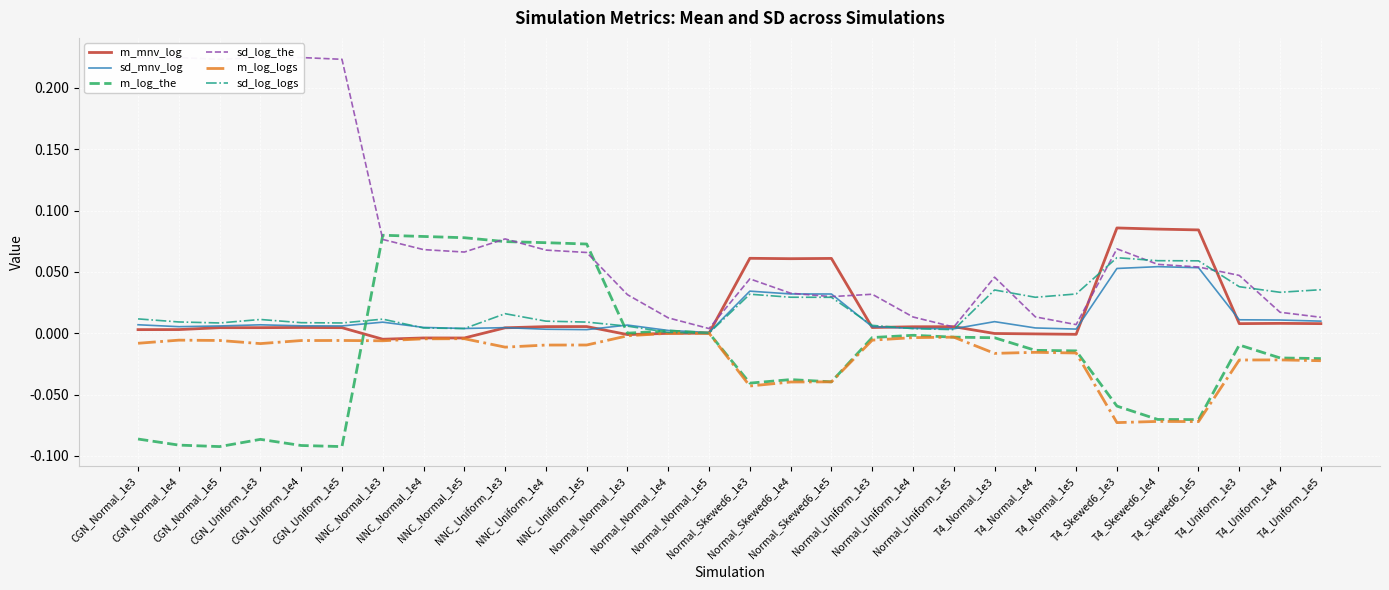

True or false: m_mnv_log has a value of -0.0 at T4_Normal_1e4.

False